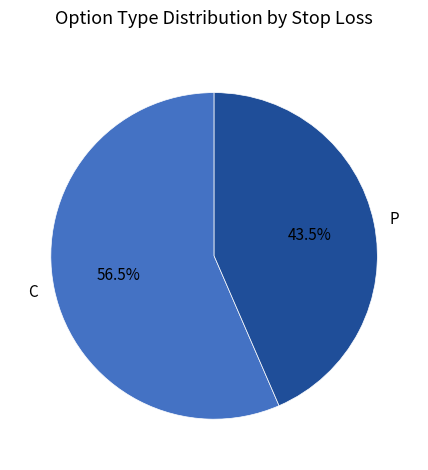

True or false: C accounts for 29% of the total.

False